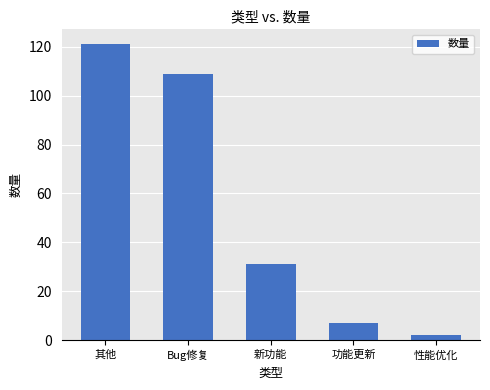

What is the difference between the maximum and minimum values?

119